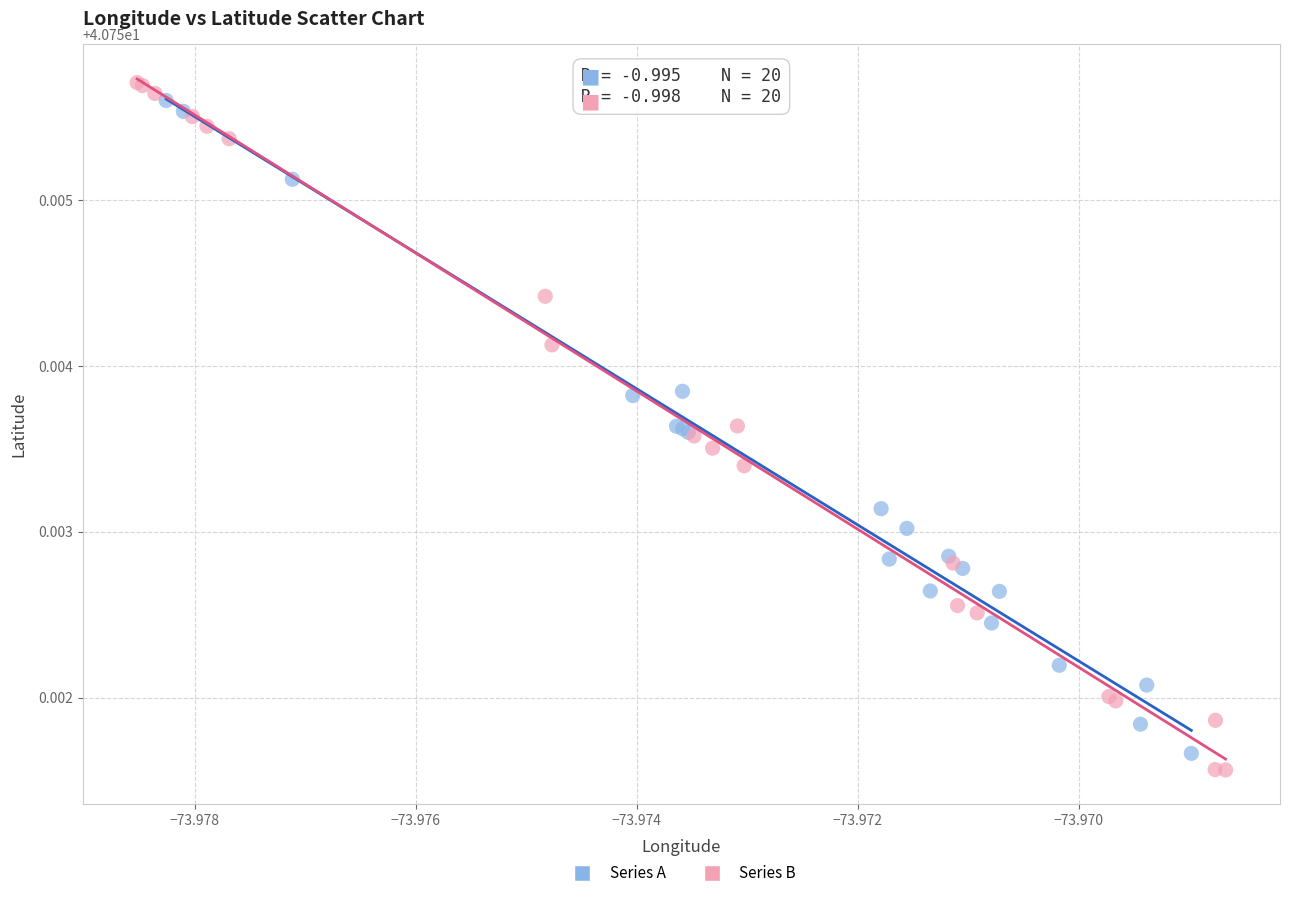

Which series has the largest Y range (max minus min)?

Series B